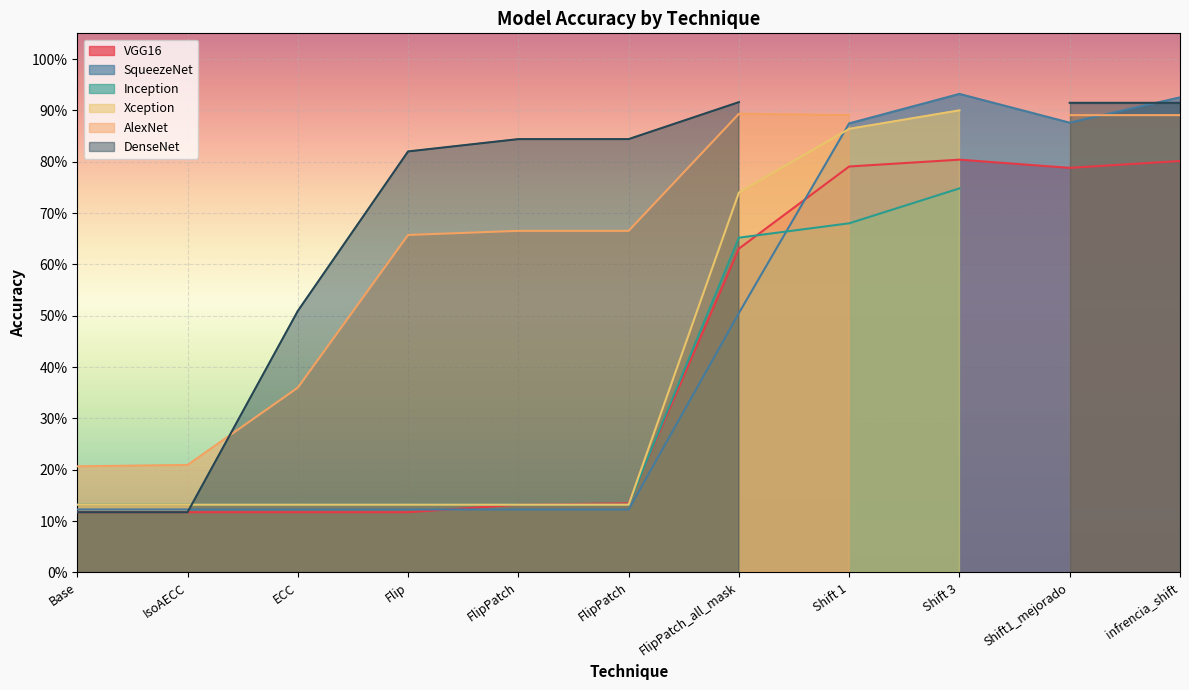

What is the difference between the maximum and minimum values in the VGG16 series?

0.7